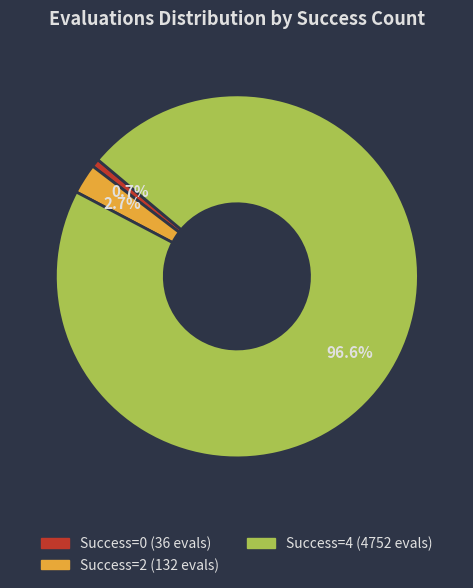

Does any single category account for the majority?

Yes